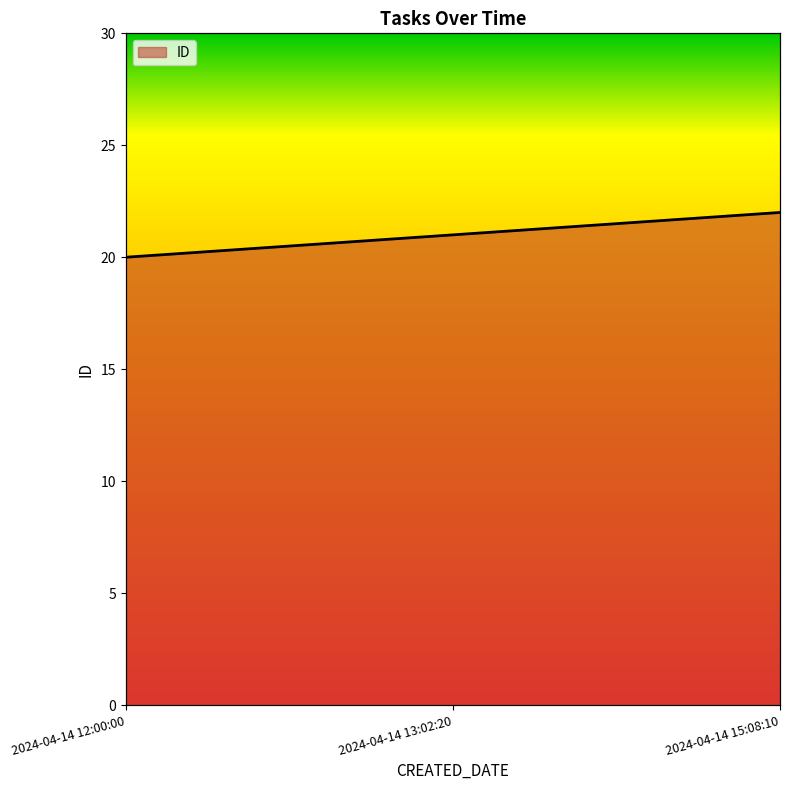

How many data points does each series have?

3